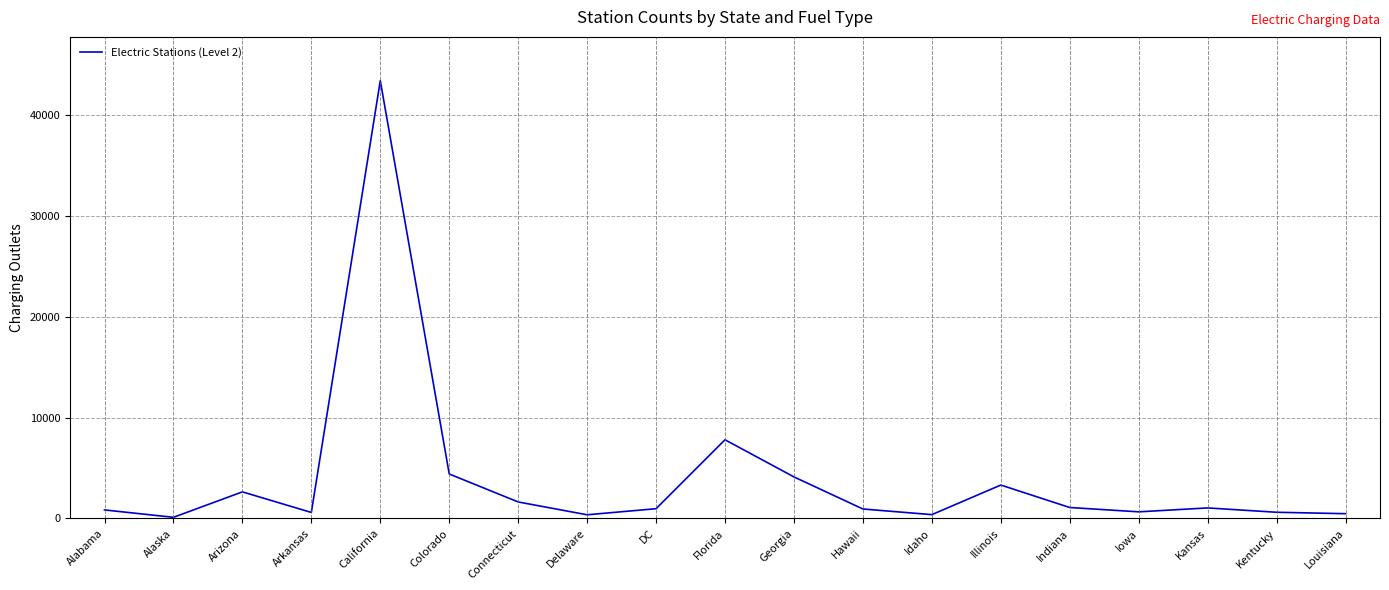

Where is the data nearest to the value 21757?

Florida